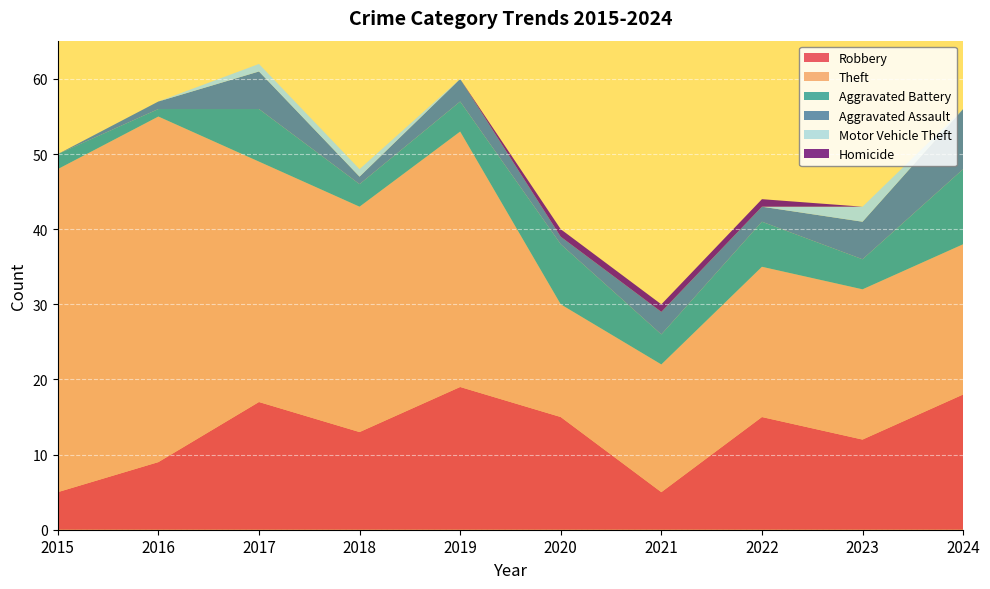

Reading left to right, transcribe all the data shown in this chart.

Robbery: 2015=5	2016=9	2017=17	2018=13	2019=19	2020=15	2021=5	2022=15	2023=12	2024=18
Theft: 2015=43	2016=46	2017=32	2018=30	2019=34	2020=15	2021=17	2022=20	2023=20	2024=20
Aggravated Battery: 2015=2	2016=1	2017=7	2018=3	2019=4	2020=8	2021=4	2022=6	2023=4	2024=10
Aggravated Assault: 2015=0	2016=1	2017=5	2018=1	2019=3	2020=1	2021=3	2022=2	2023=5	2024=8
Motor Vehicle Theft: 2015=0	2016=0	2017=1	2018=1	2019=0	2020=0	2021=0	2022=0	2023=2	2024=0
Homicide: 2015=0	2016=0	2017=0	2018=0	2019=0	2020=1	2021=1	2022=1	2023=0	2024=0